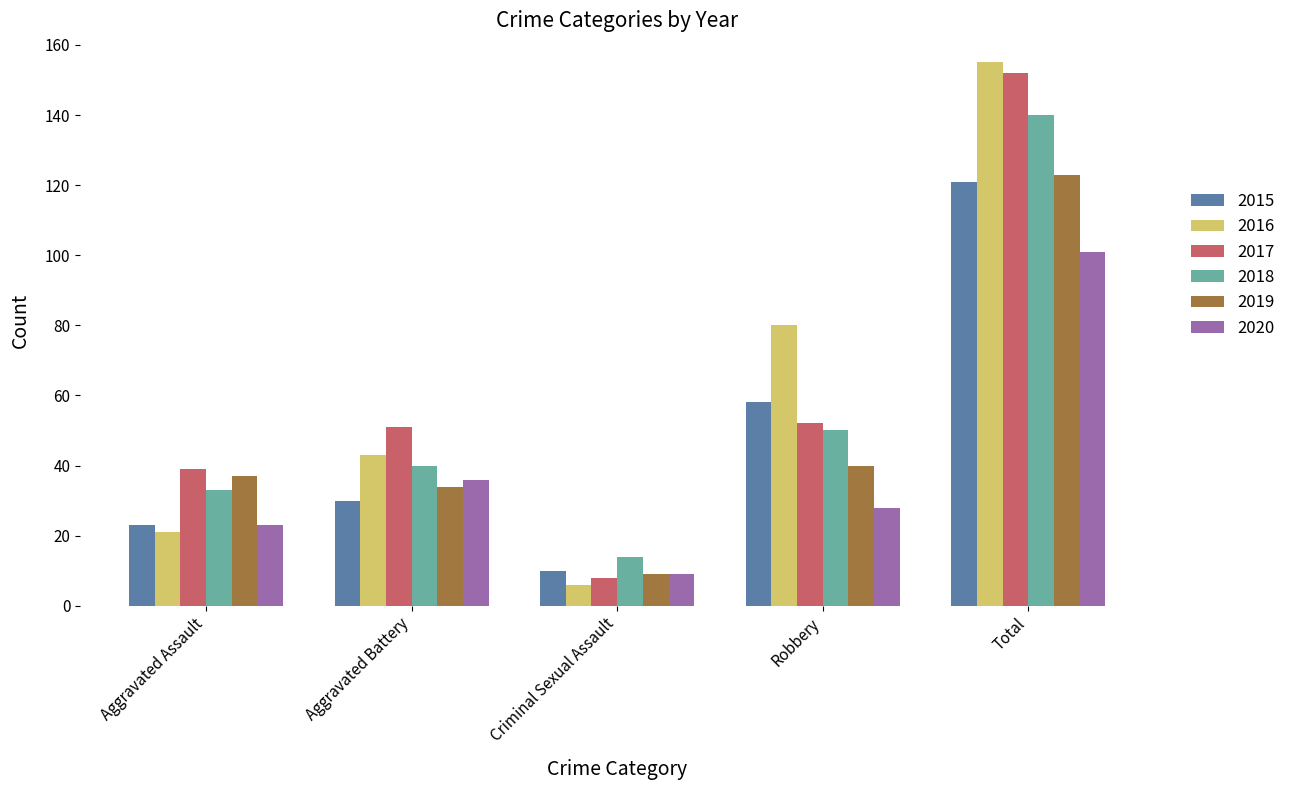

What is the lowest value of the 2019 series?

9